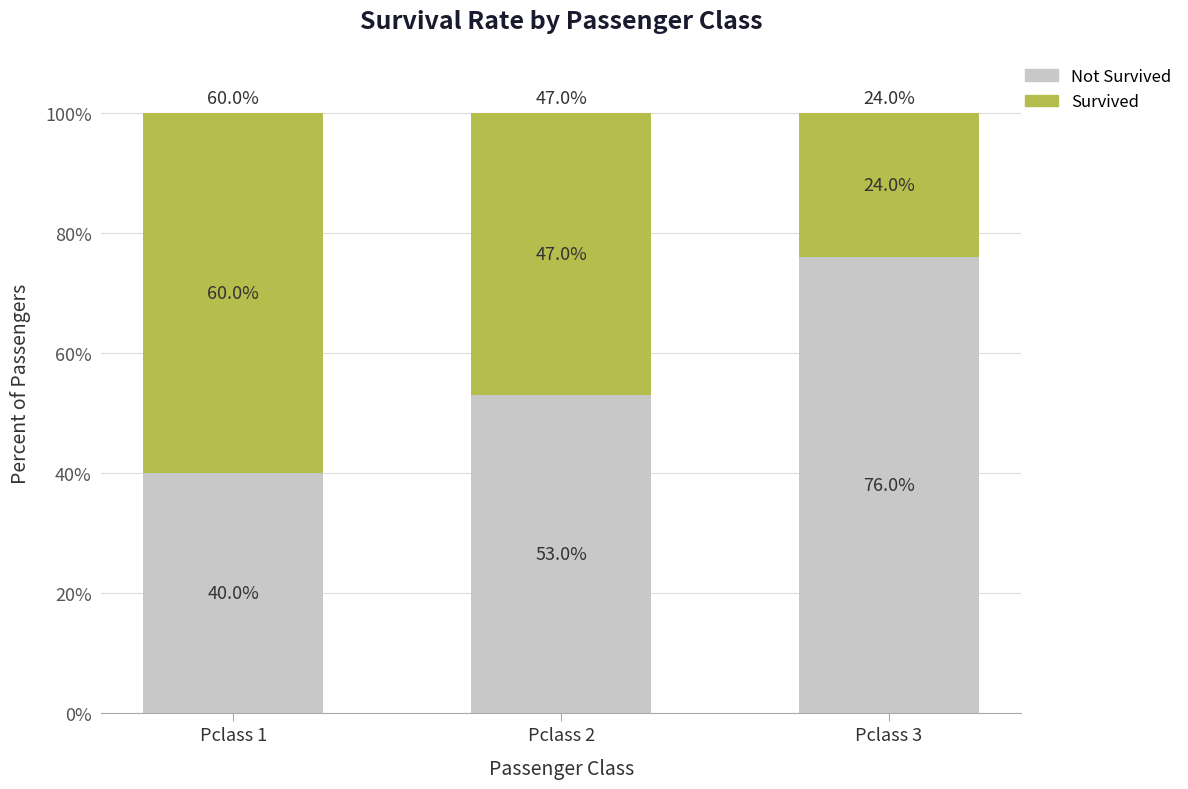

What are all the series names shown in the legend?

Not Survived, Survived